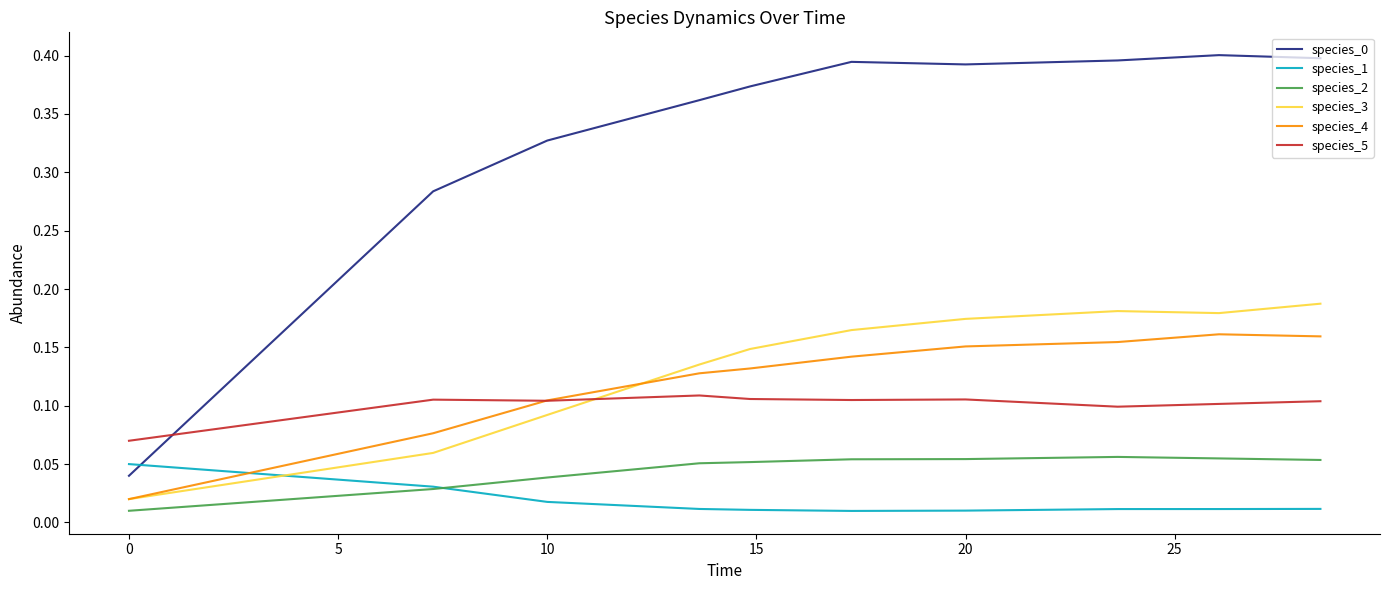

True or false: species_5 and species_0 intersect in this chart.

True